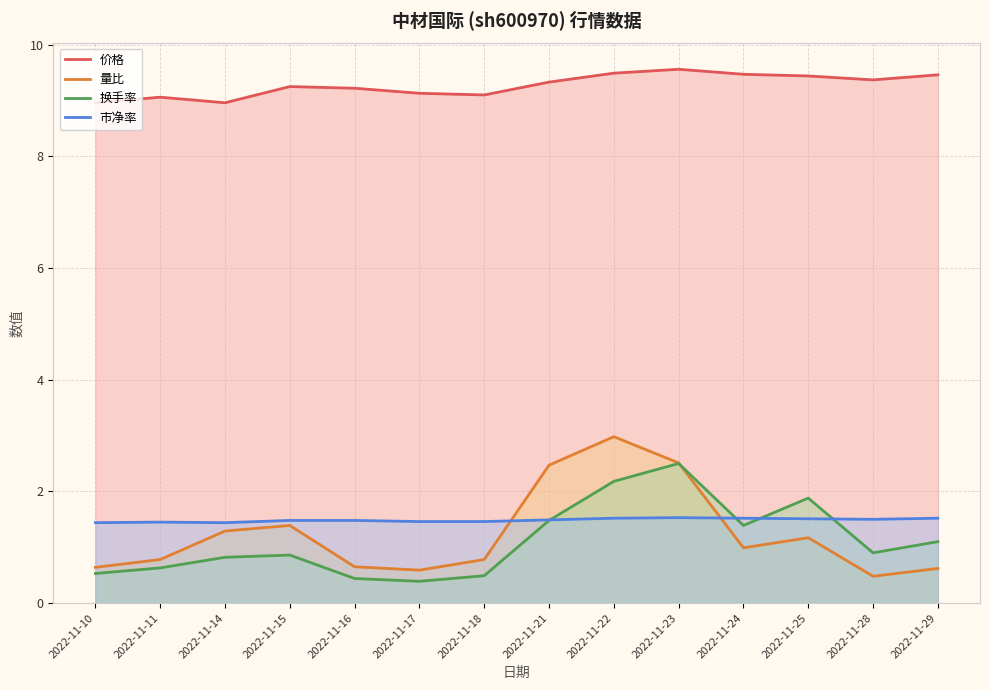

How many lines are shown in the chart?

4